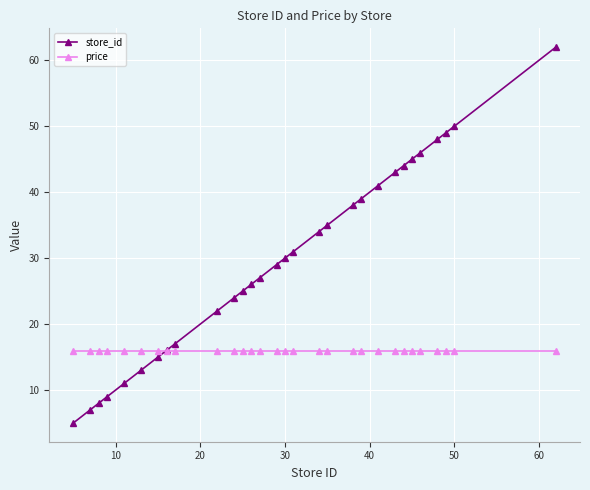

What is the lowest value of the store_id series?

5.0